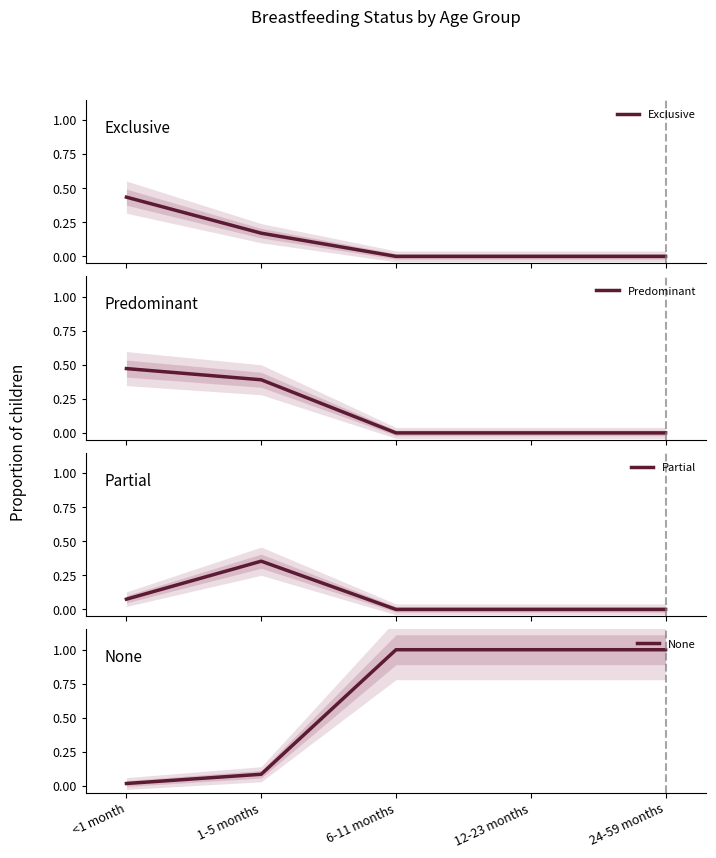

Reading left to right, transcribe all the data shown in this chart.

Exclusive: <1 month=0.4	1-5 months=0.2	6-11 months=0.0	12-23 months=0.0	24-59 months=0.0
Predominant: <1 month=0.5	1-5 months=0.4	6-11 months=0.0	12-23 months=0.0	24-59 months=0.0
Partial: <1 month=0.1	1-5 months=0.4	6-11 months=0.0	12-23 months=0.0	24-59 months=0.0
None: <1 month=0.0	1-5 months=0.1	6-11 months=1.0	12-23 months=1.0	24-59 months=1.0